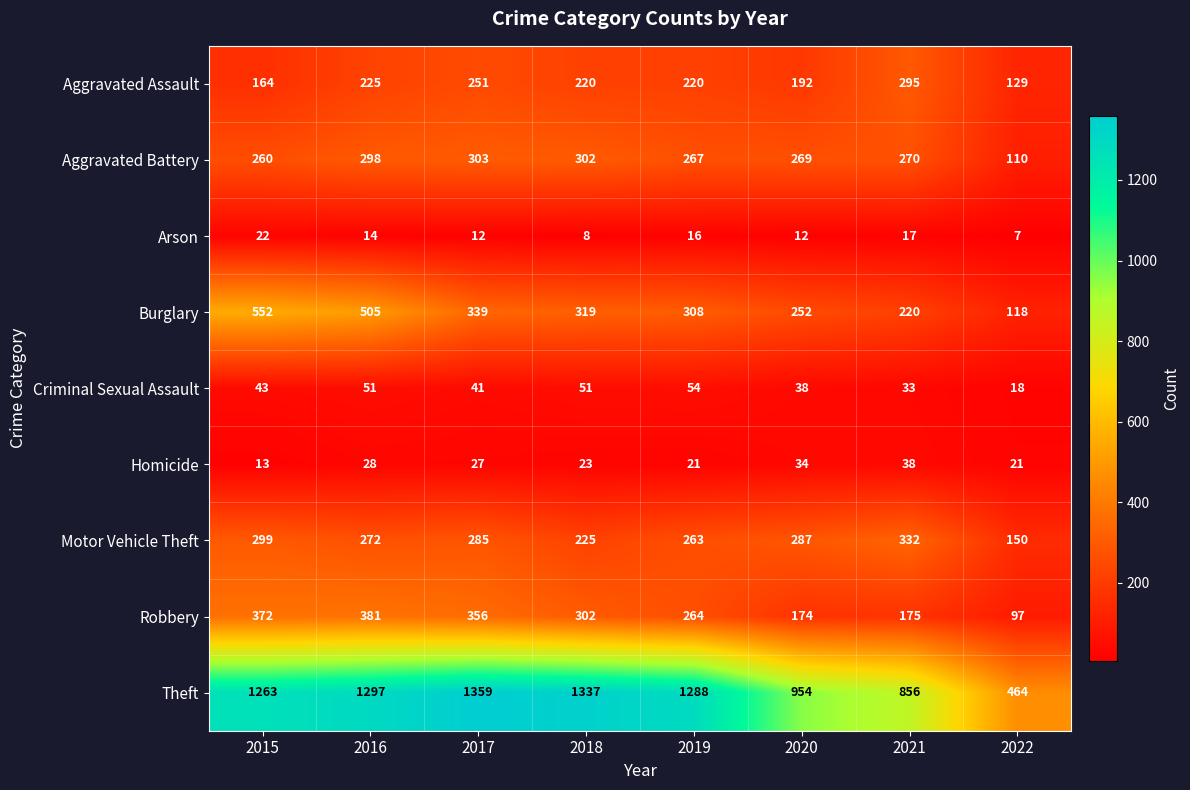

Where is Aggravated Battery nearest to the value 206?

2015